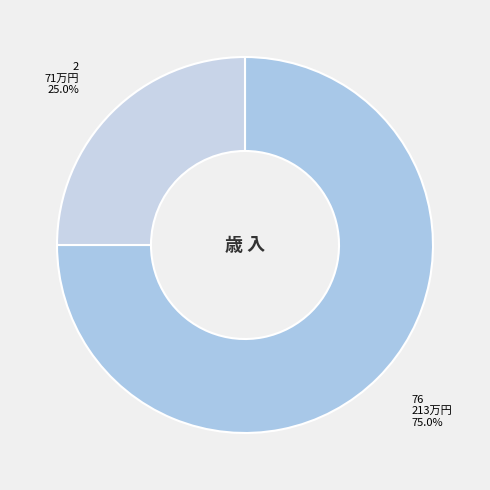

To the nearest percent, what is the average slice percentage?

50%